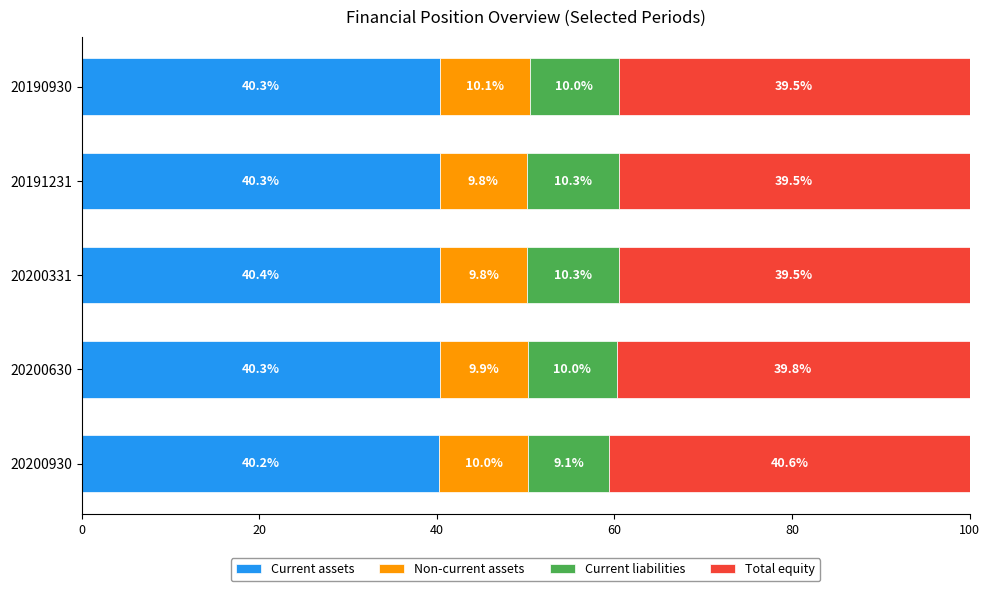

Is it true that Current assets equals 40.4 at 20200331?

True